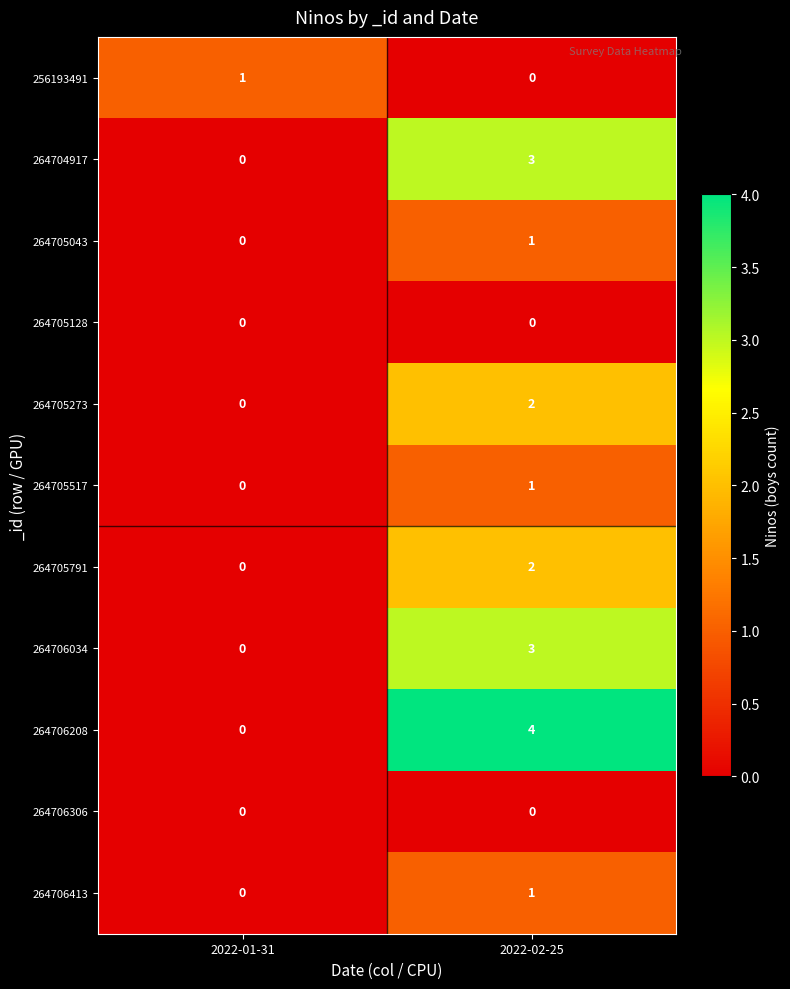

What is the total value across all series at 2022-01-31?

1